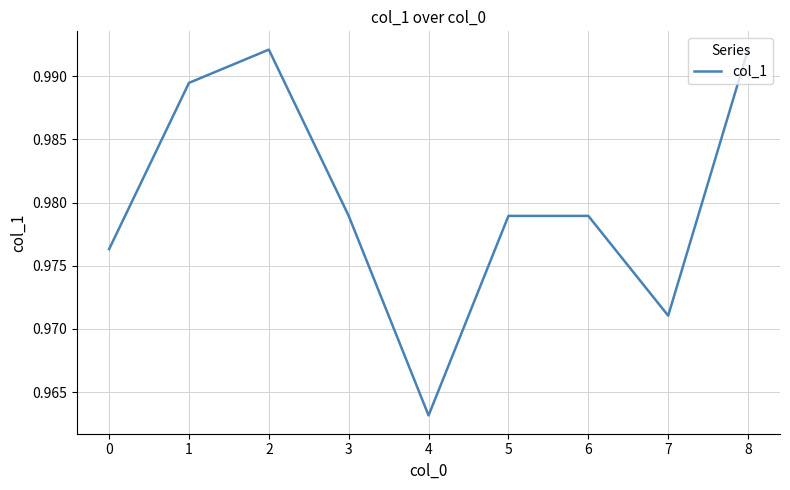

At which category does the data reach its first local peak?

2